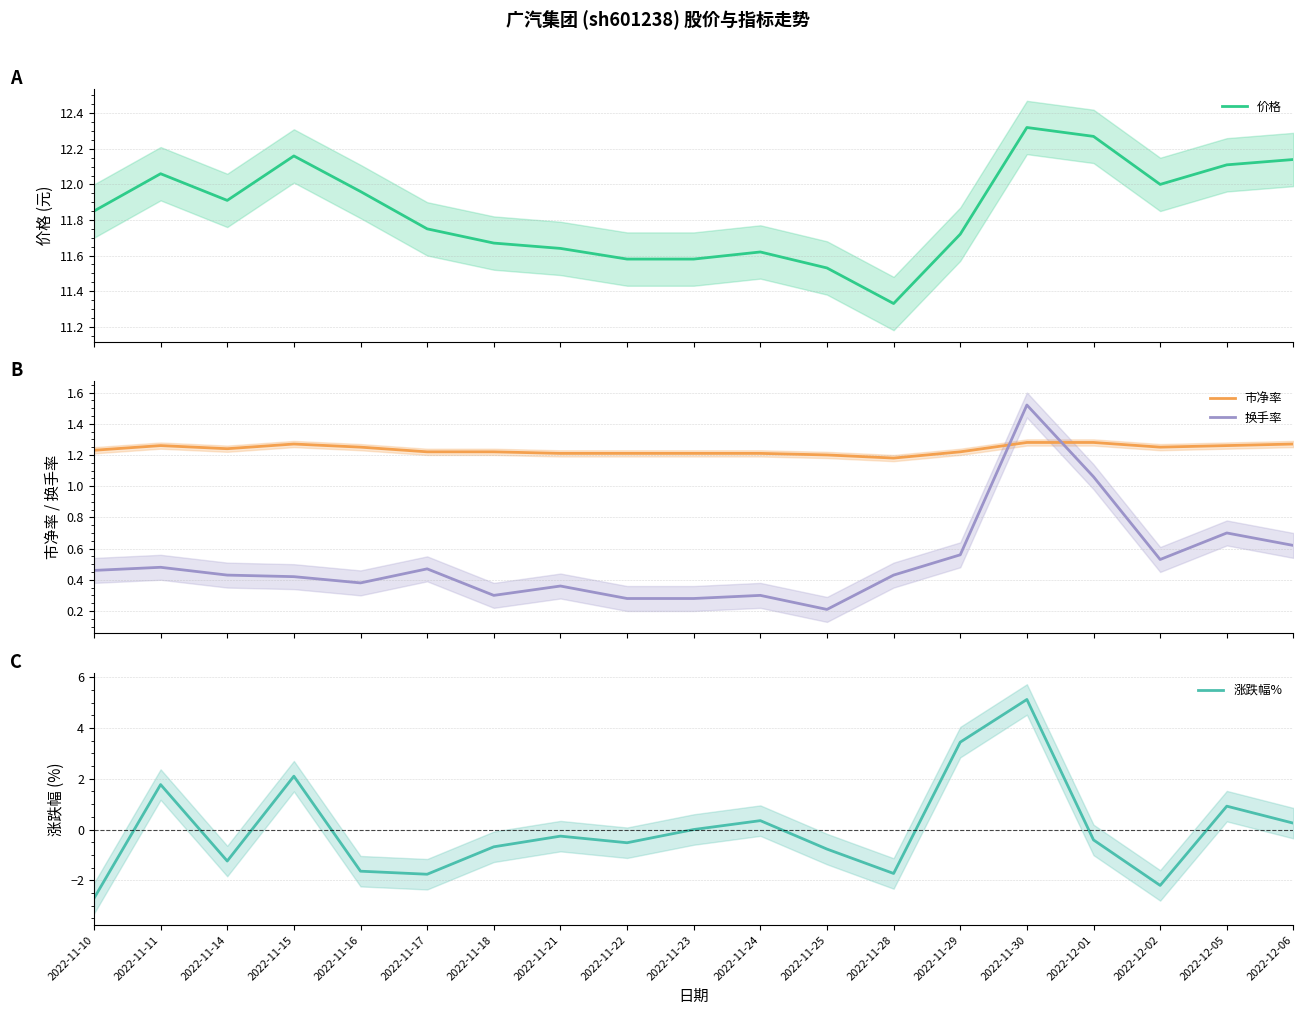

The value of 价格 at 2022-11-11 is 12.1. True or false?

True